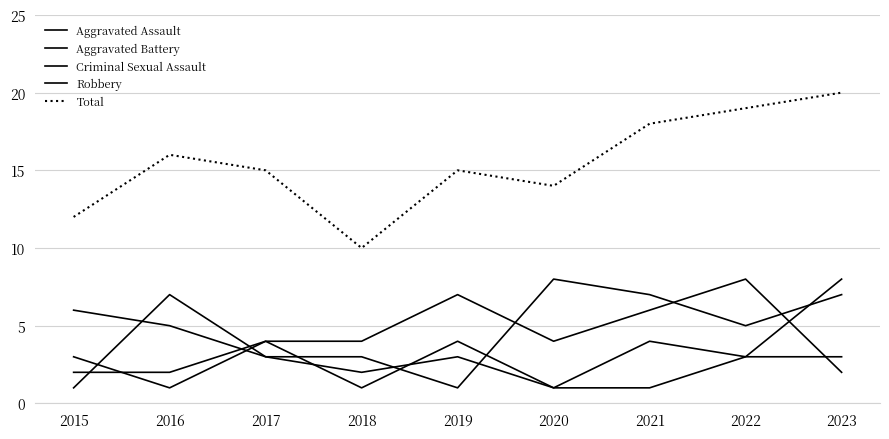

At 2019, list the series in order from largest to smallest.

Total, Aggravated Assault, Criminal Sexual Assault, Aggravated Battery, Robbery